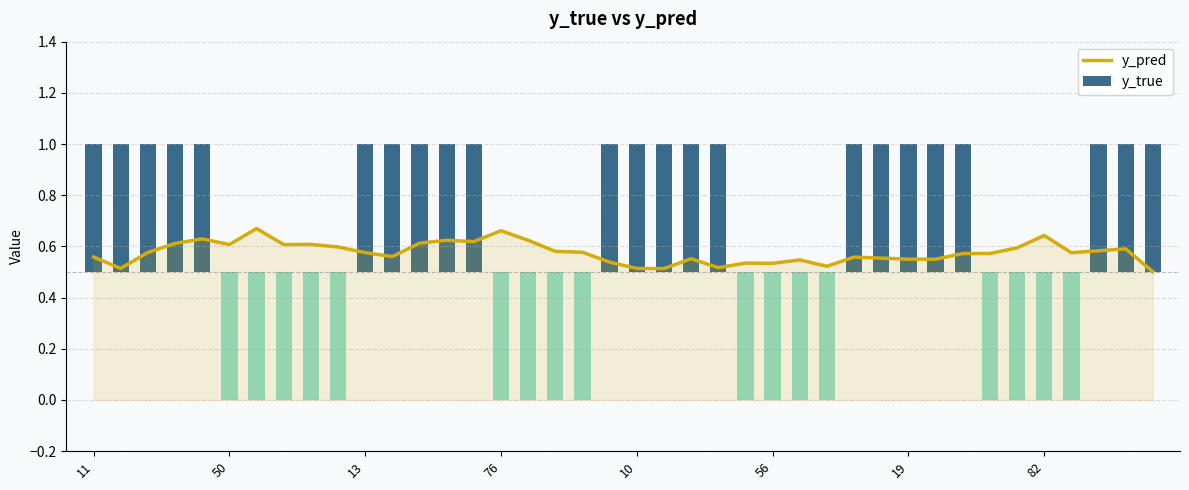

What is the difference between the maximum and minimum values?

0.2